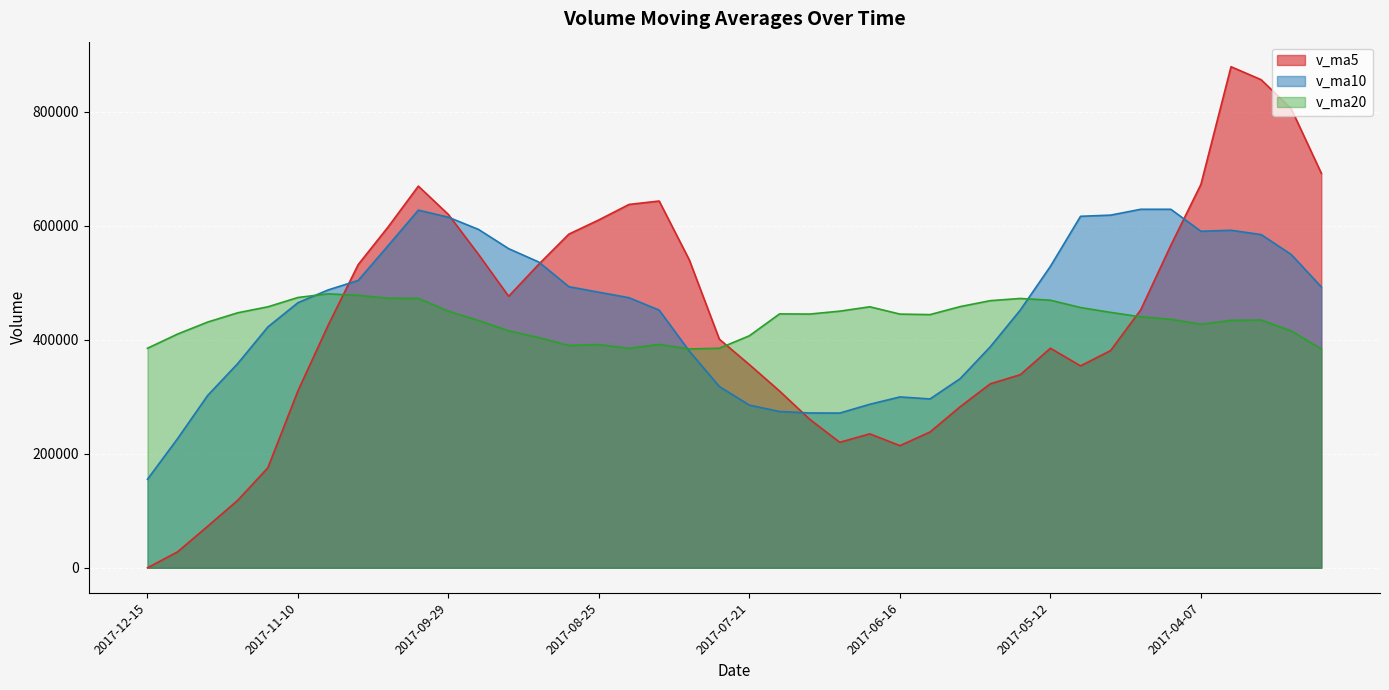

At which category is the sum across all series the highest?

2017-03-31